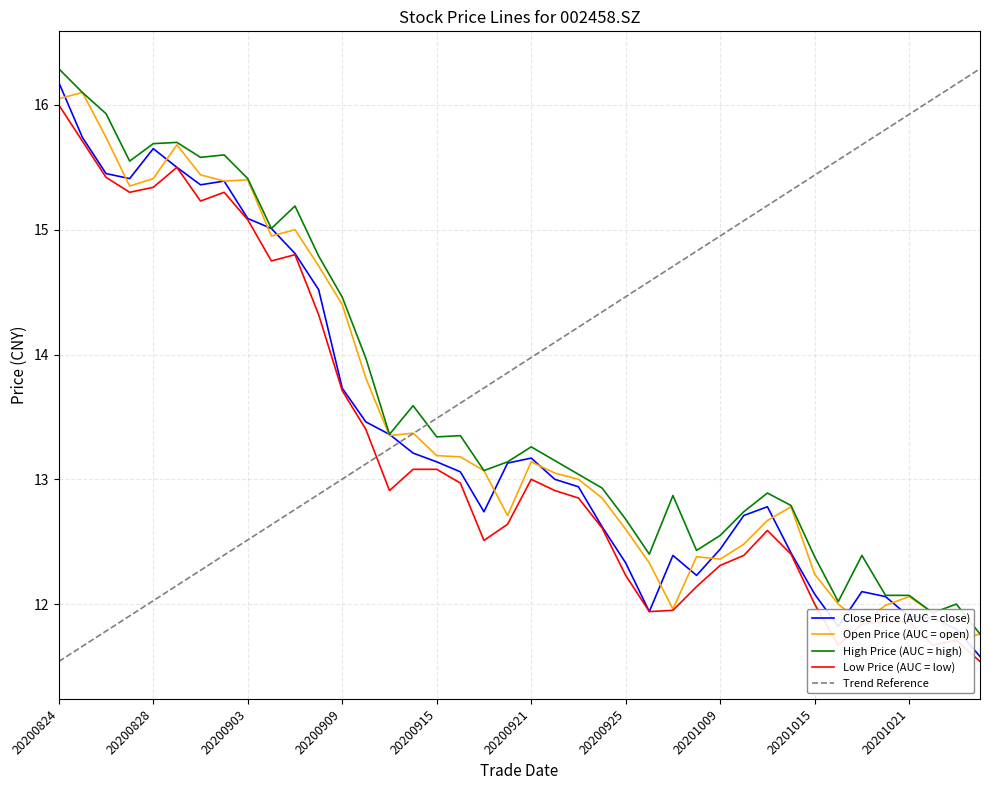

At 20201016, list the series in order from smallest to largest.

low, close, open, high